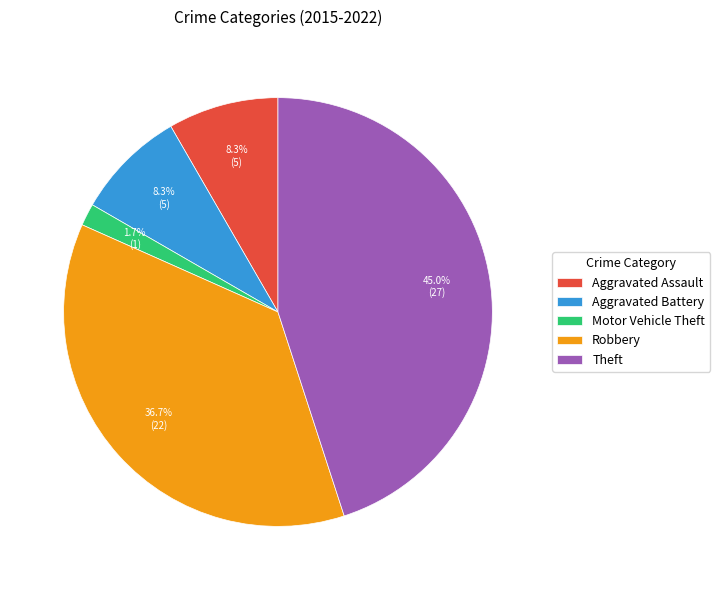

Which has a higher value, Motor Vehicle Theft or Aggravated Assault?

Aggravated Assault